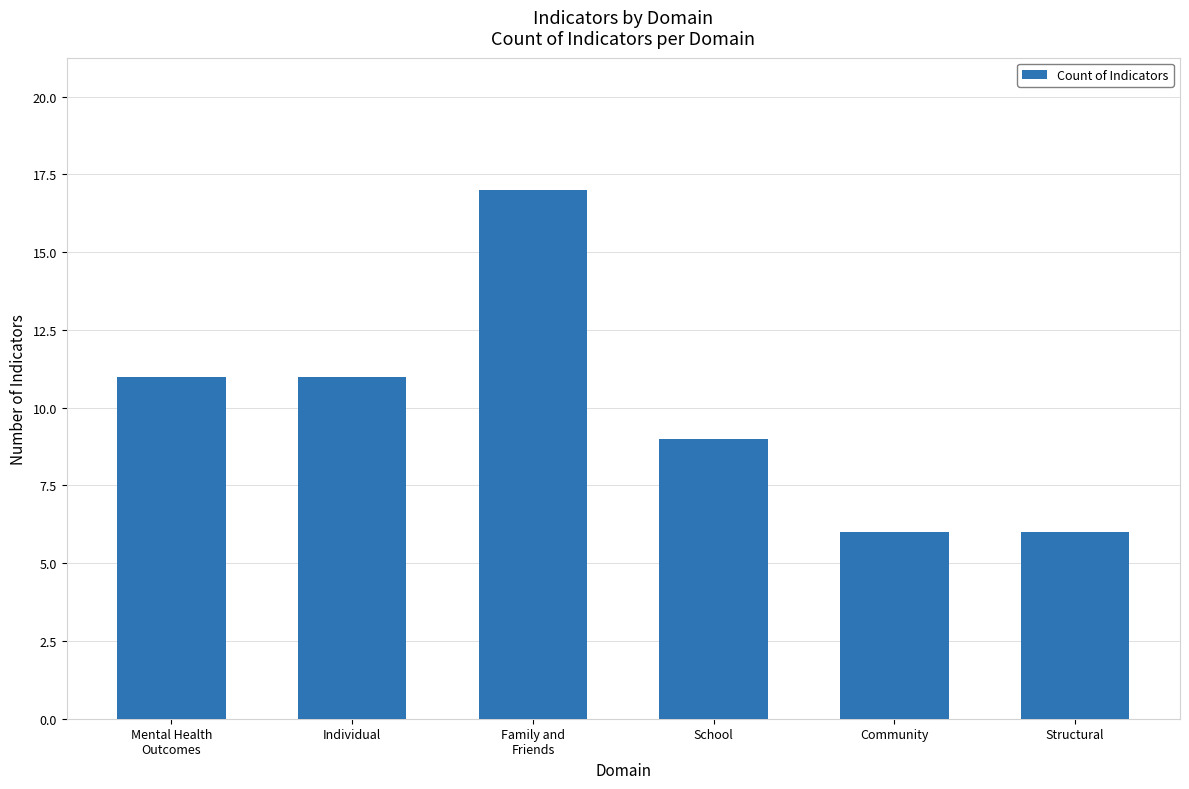

How many values are below 11?

3